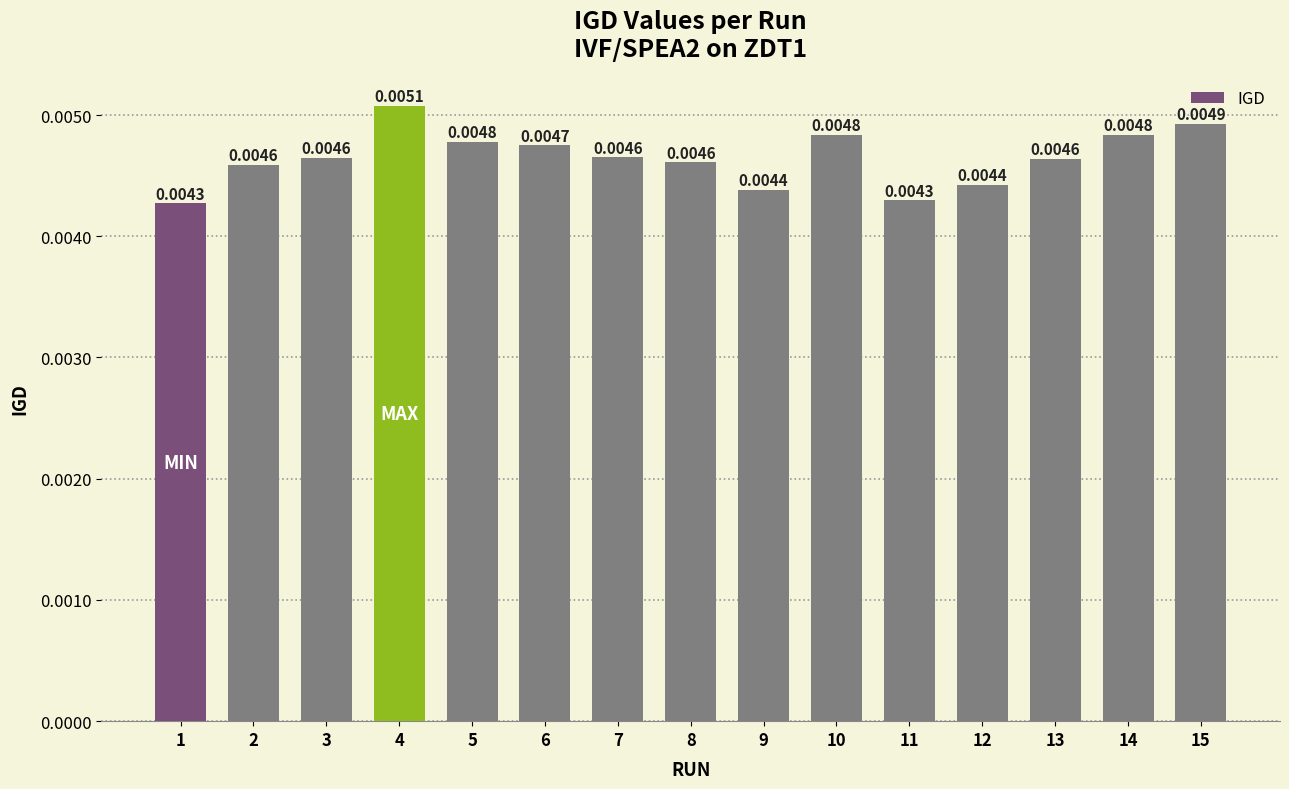

Which has a higher value, 7 or 1?

7